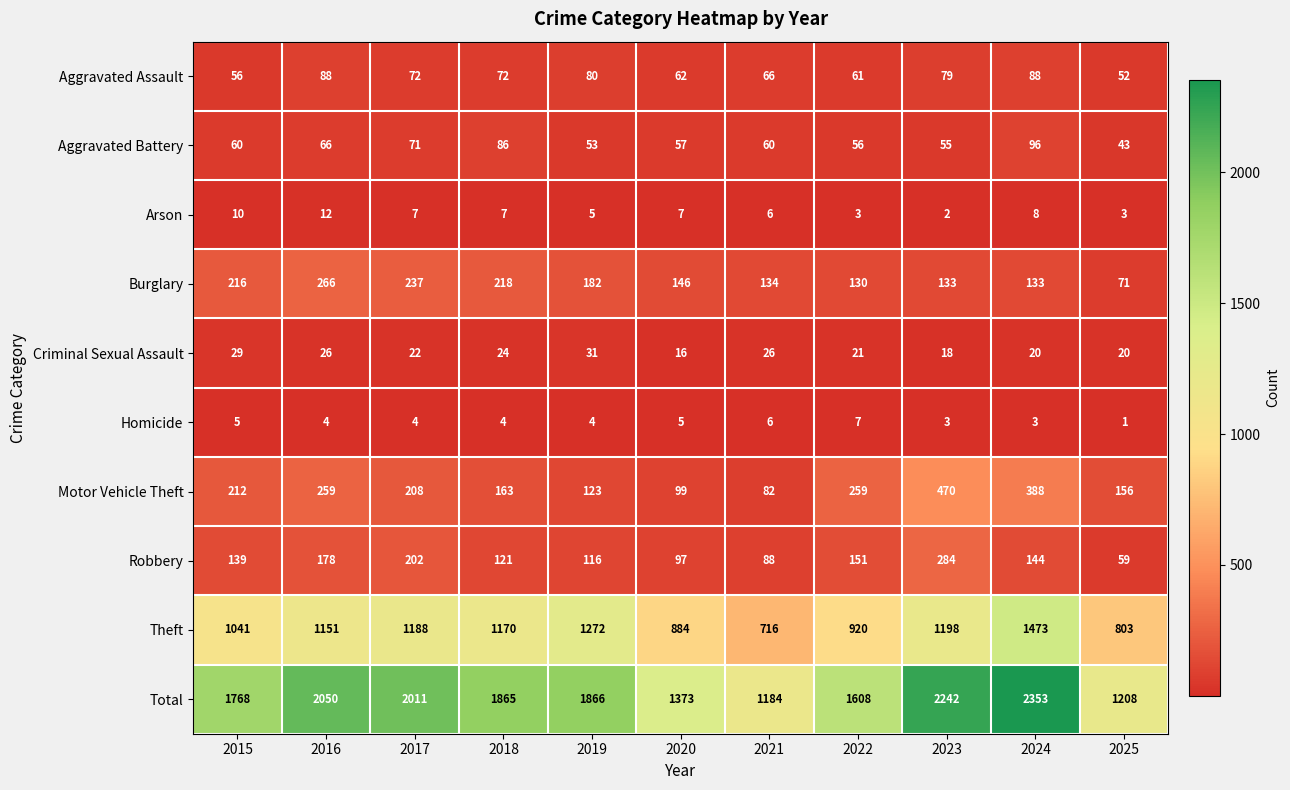

How many distinct data groups are displayed?

10